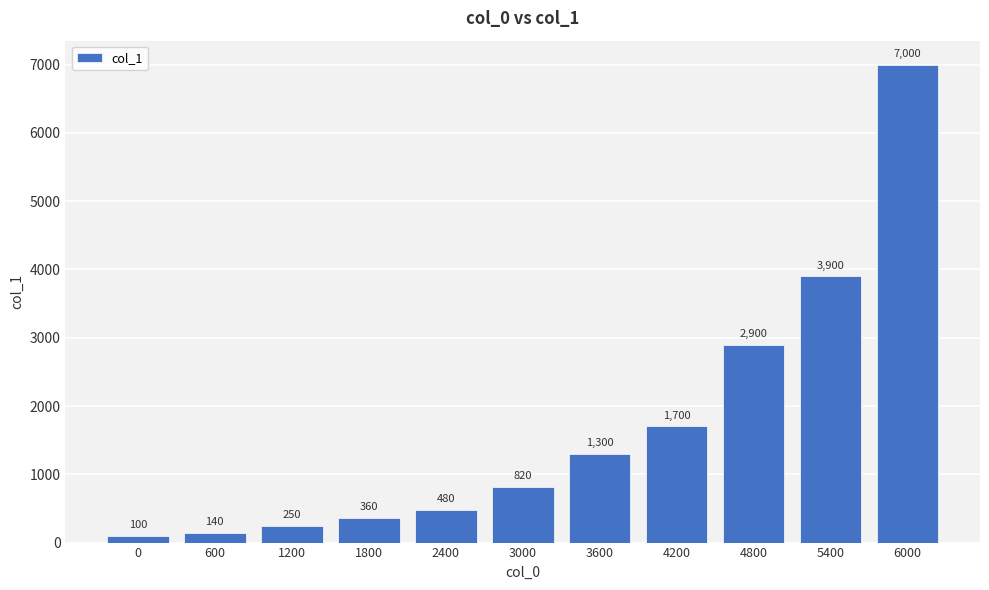

What is the approximate value at 5400, to the nearest 10?

3900